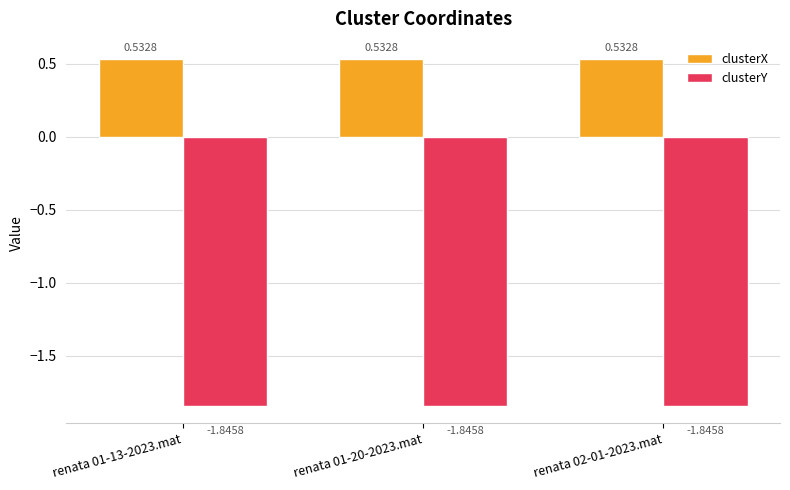

Is the value of clusterY at renata 01-20-2023.mat greater than the value of clusterX at renata 02-01-2023.mat?

No